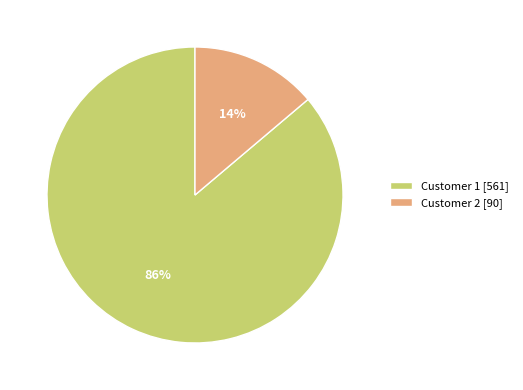

Rank the categories by value from highest to lowest.

Customer 1, Customer 2